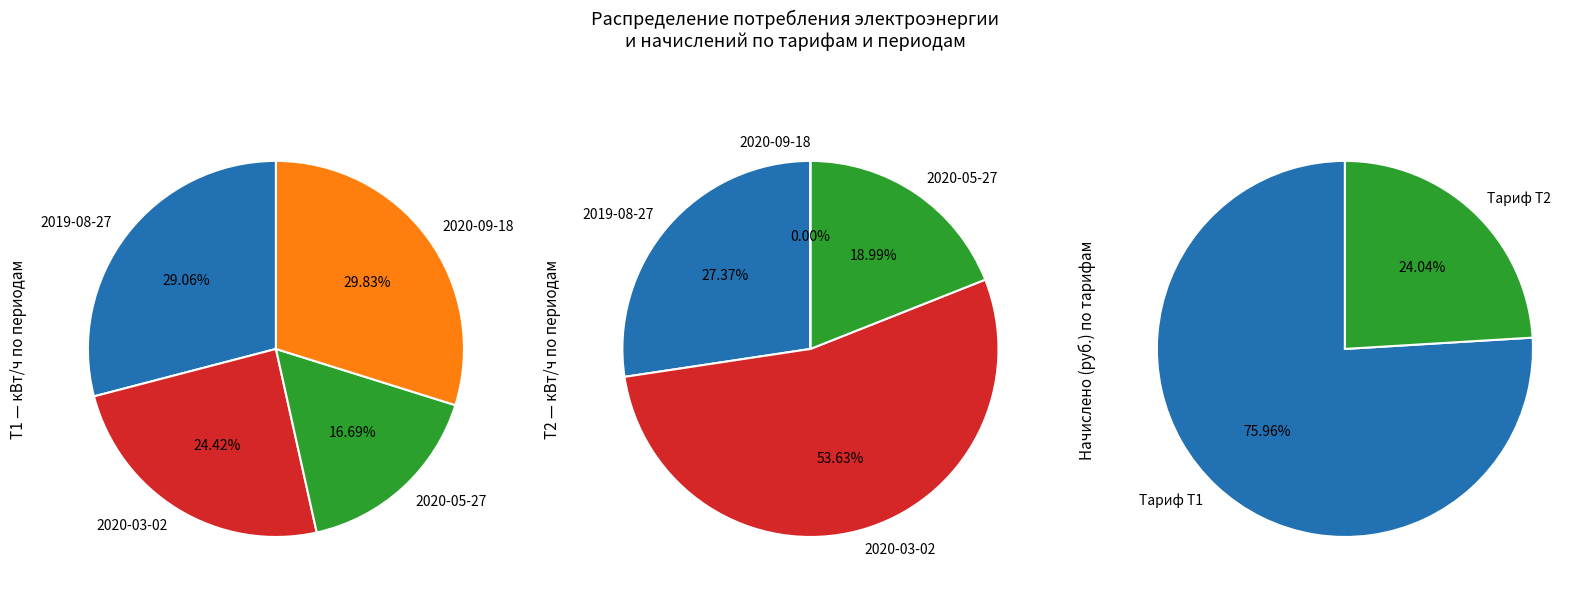

True or false: 2020-09-18 accounts for 40% of the total.

False